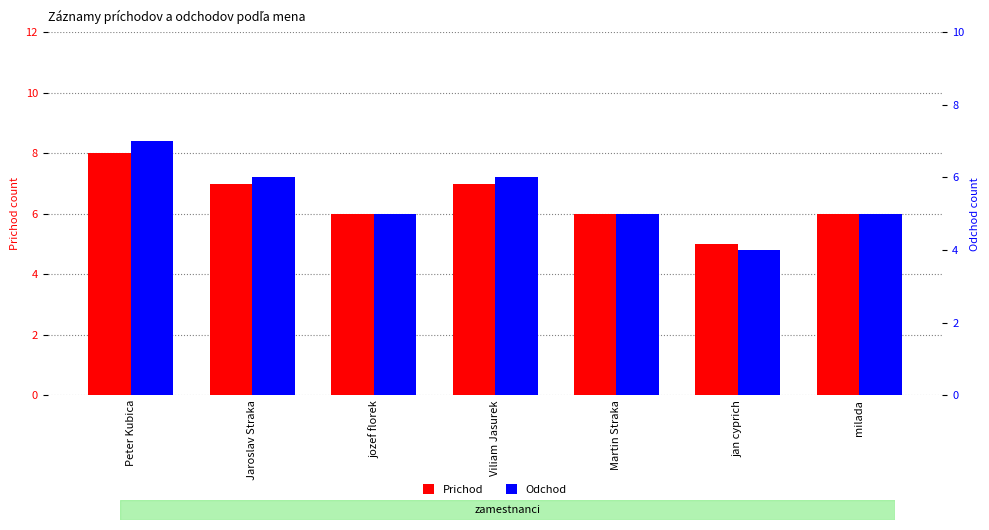

How many series are shown in this chart?

2